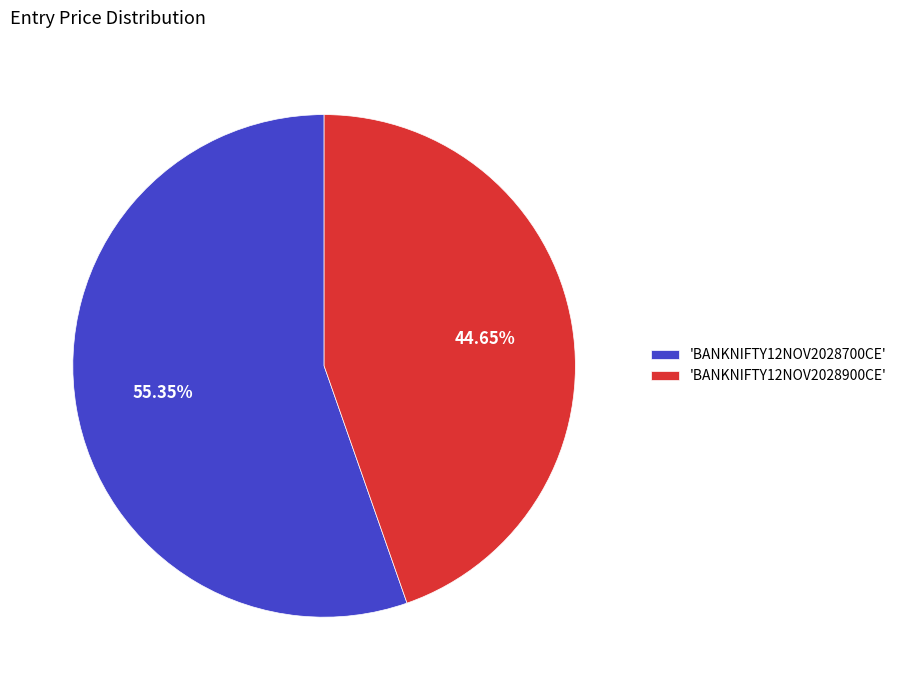

Is the sum of 'BANKNIFTY12NOV2028900CE' and 'BANKNIFTY12NOV2028700CE' greater than half?

Yes